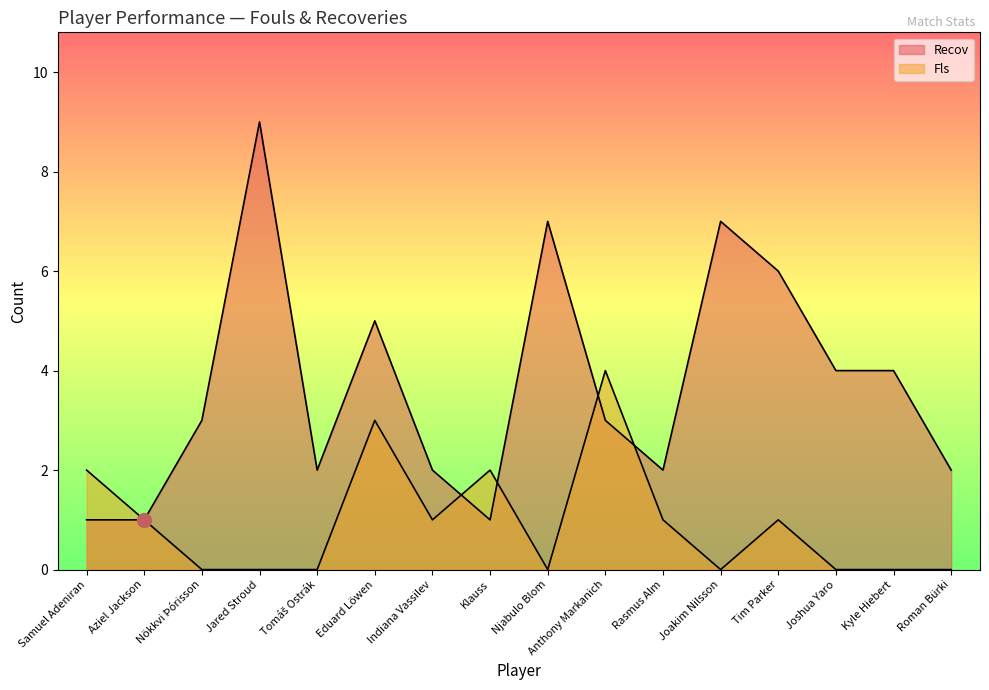

Where does the Fls series first go above 1?

Samuel Adeniran